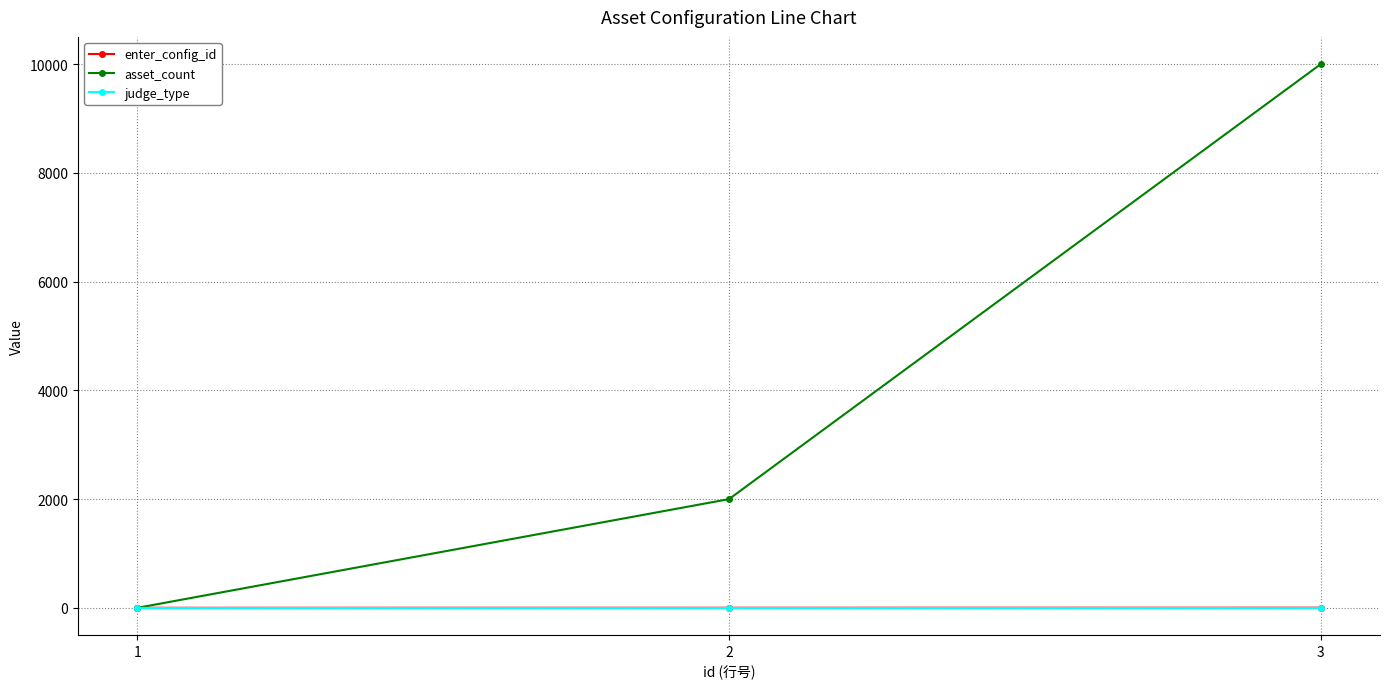

Which series has the largest range (max minus min)?

asset_count